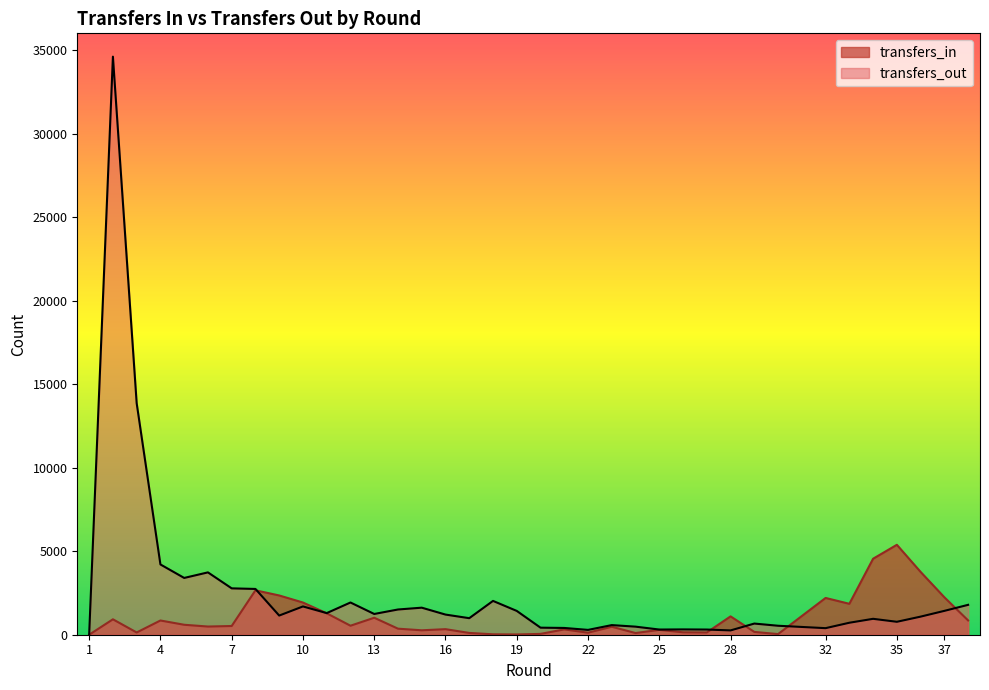

The transfers_in series shows 276 at 5. True or false?

False